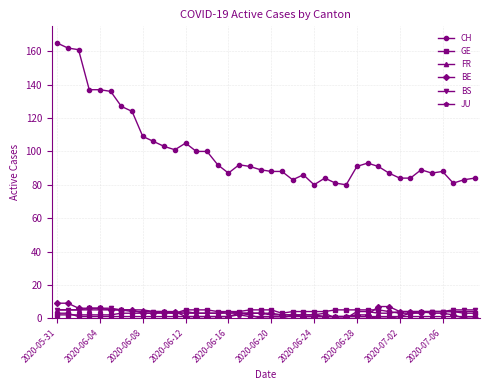

What is the maximum value shown in the chart?

165